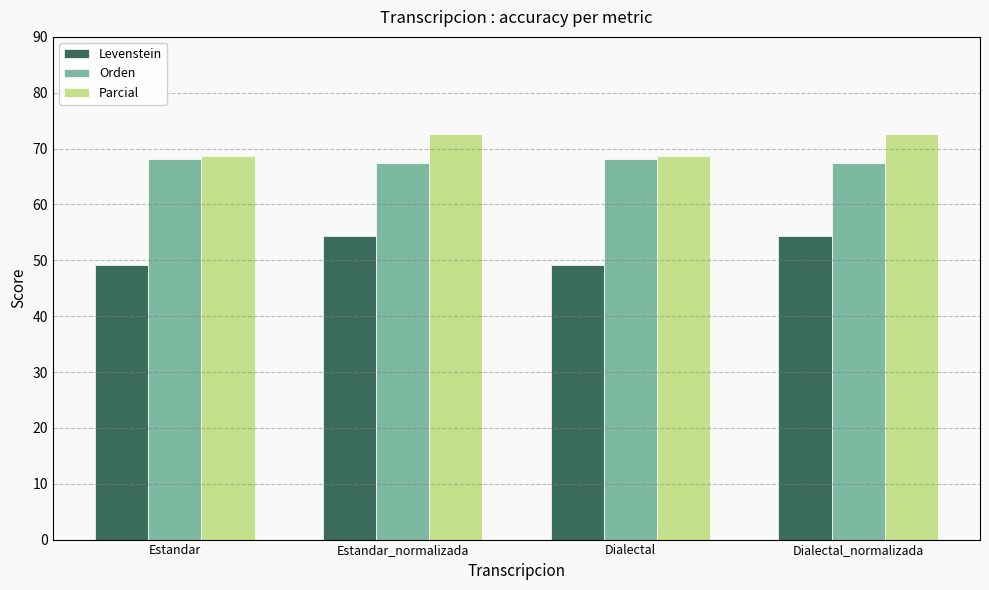

List the series in order of their peak value, lowest first.

Levenstein, Orden, Parcial